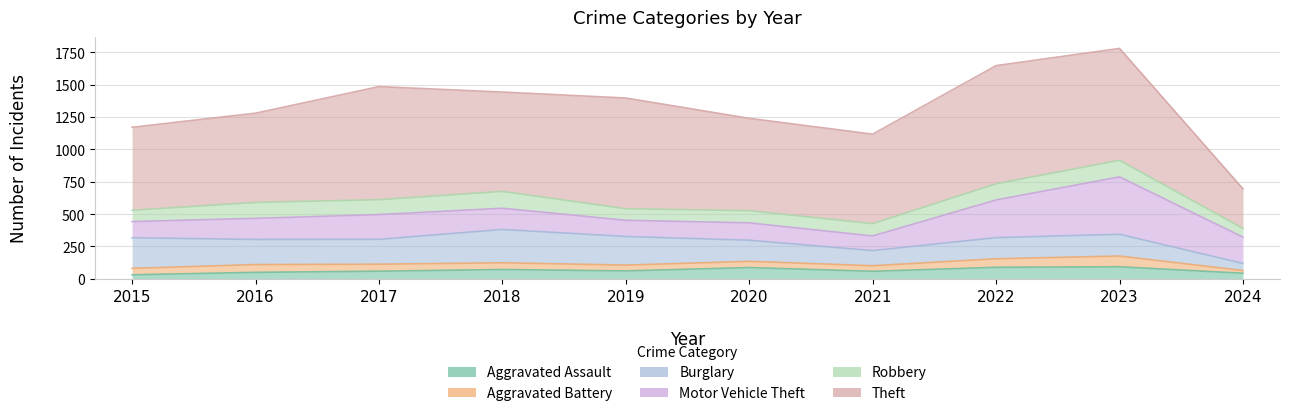

Reading left to right, transcribe all the data shown in this chart.

Aggravated Assault: 31	50	59	72	61	87	58	89	93	43
Aggravated Battery: 50	60	54	52	45	48	43	66	83	21
Burglary: 236	194	192	257	221	163	117	163	168	55
Motor Vehicle Theft: 125	163	191	164	125	134	113	291	443	203
Robbery: 87	123	115	130	89	94	95	125	128	67
Theft: 641	689	873	767	855	713	691	912	864	306